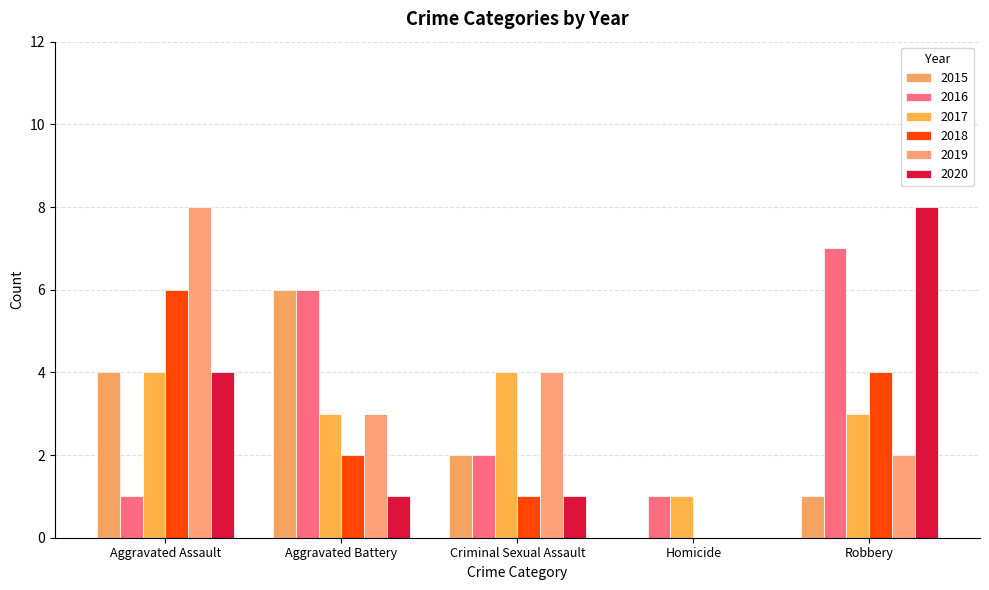

What are all the series names shown in the legend?

2015, 2016, 2017, 2018, 2019, 2020